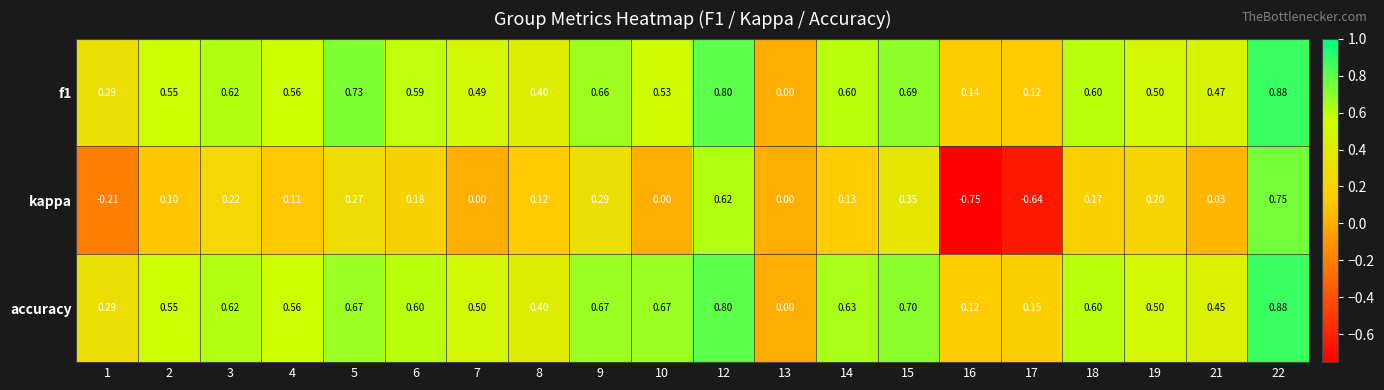

Which series has the largest total across all categories?

accuracy